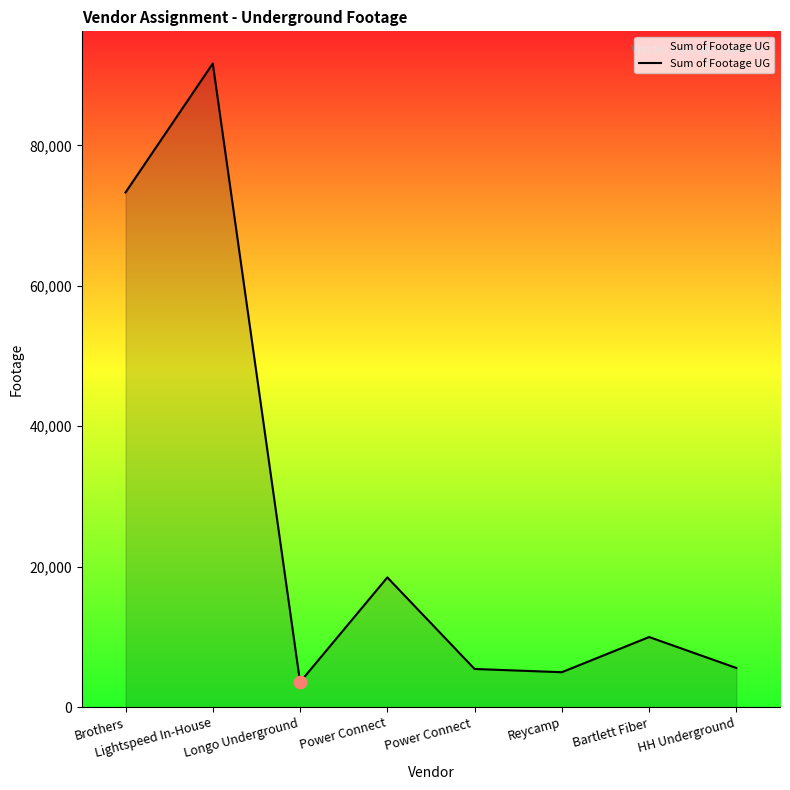

Between Power Connect and Power Connect , which is larger?

Power Connect